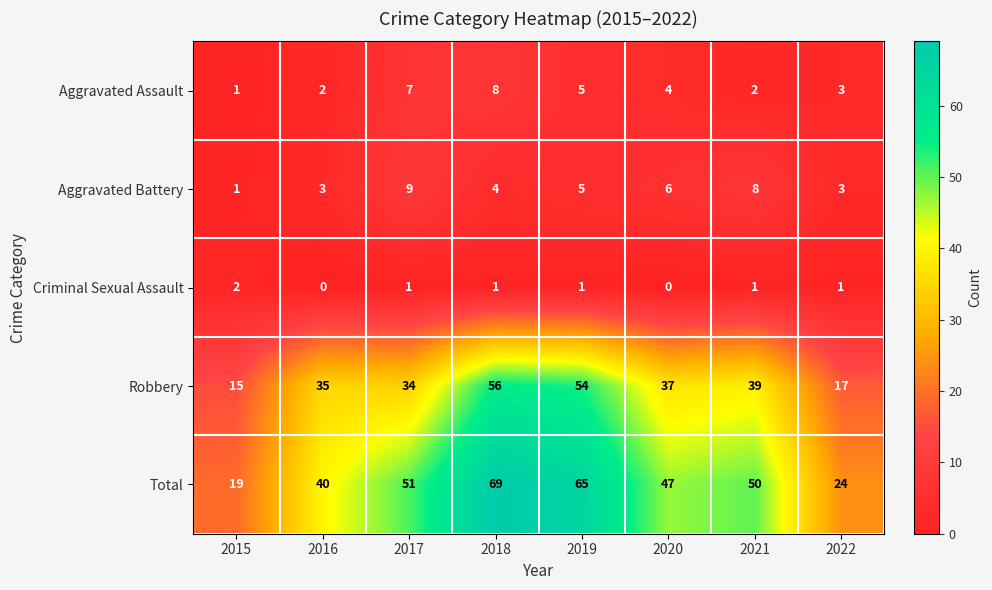

Which series has the widest spread of values?

Total